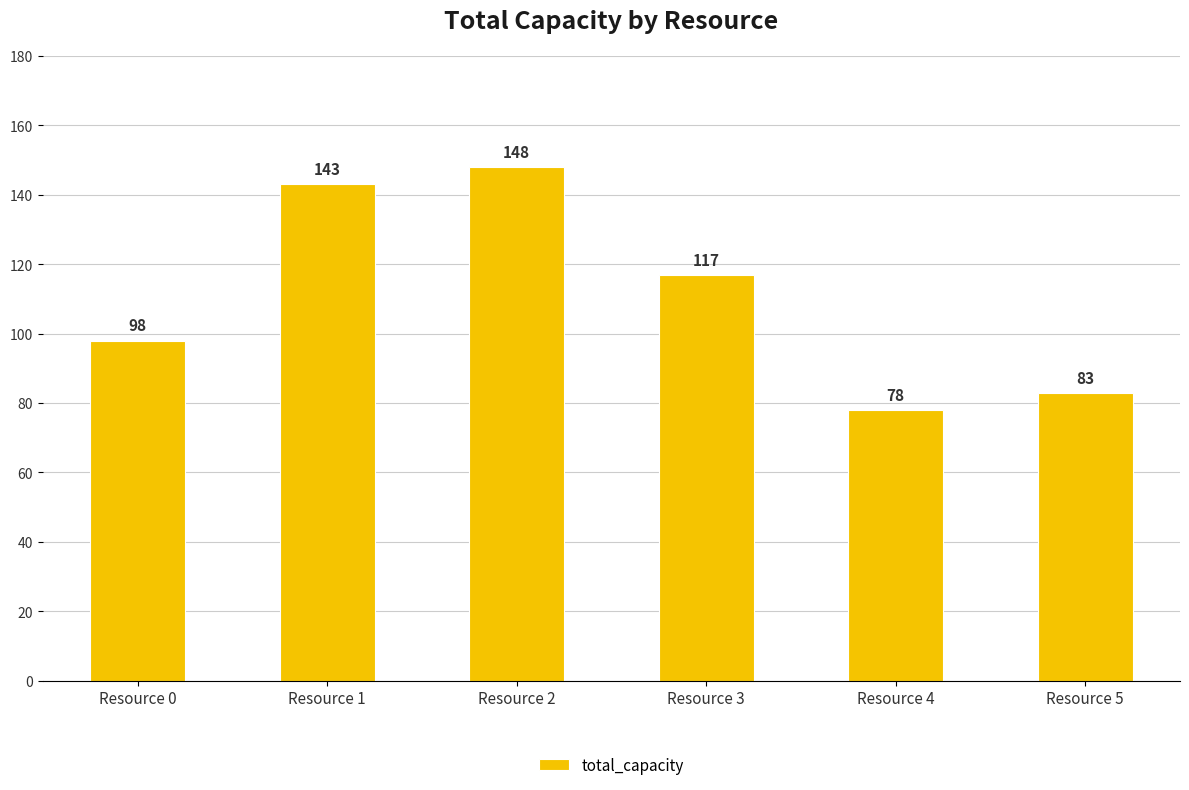

List the labels in order of value, smallest first.

Resource 4, Resource 5, Resource 0, Resource 3, Resource 1, Resource 2